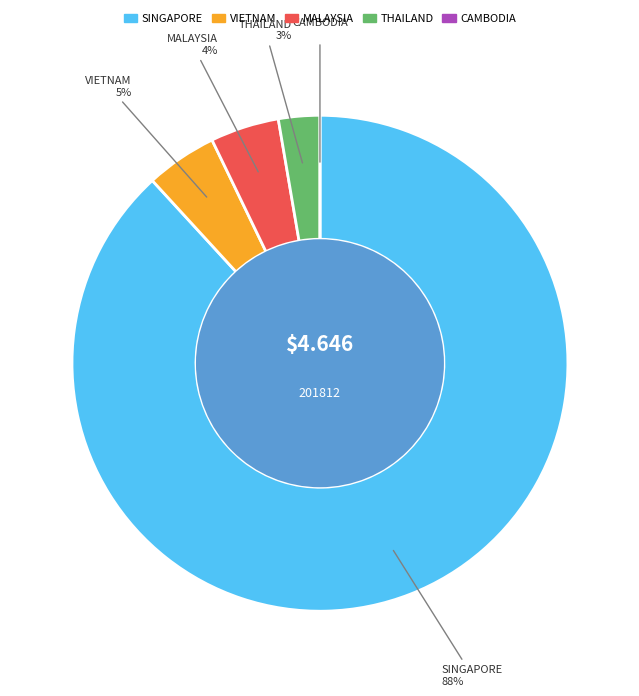

What percentage is the VIETNAM slice, to the nearest percent?

5%